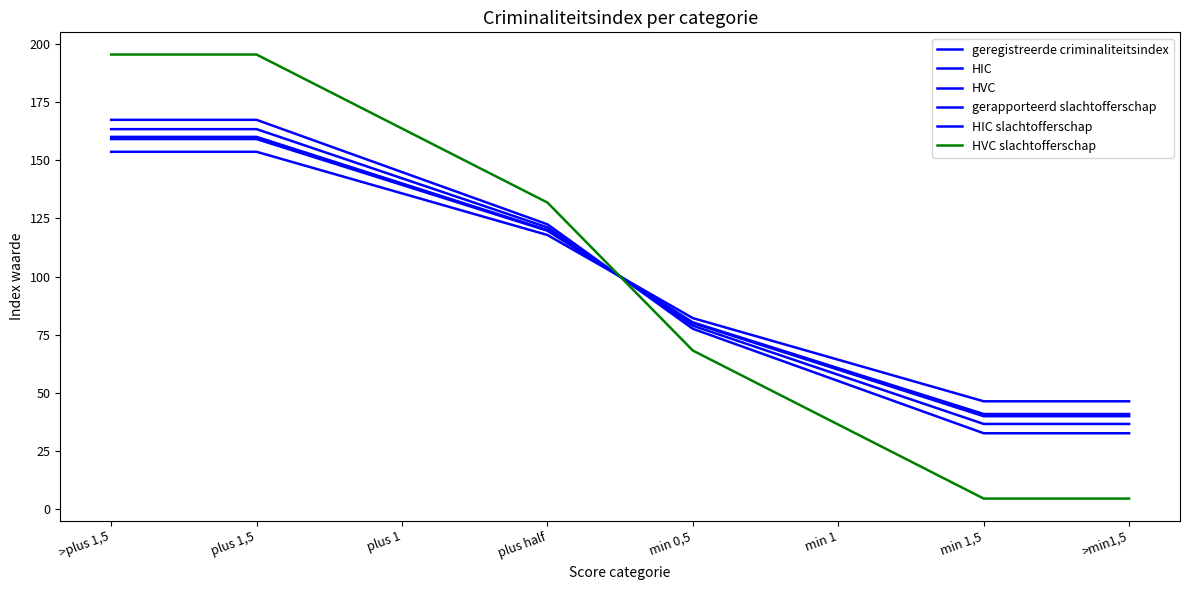

What is the sum of all HIC values?

800.0